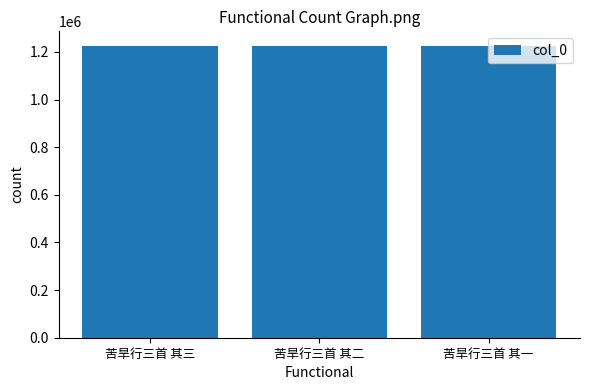

What is the sum of all values?

3675786